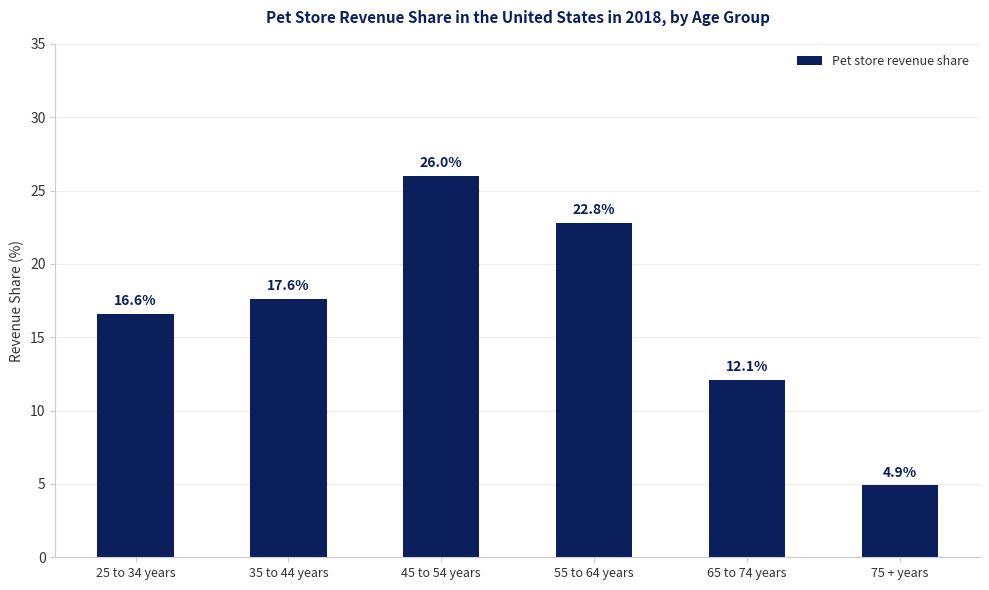

What is the sum of the values at 45 to 54 years and 35 to 44 years?

43.6